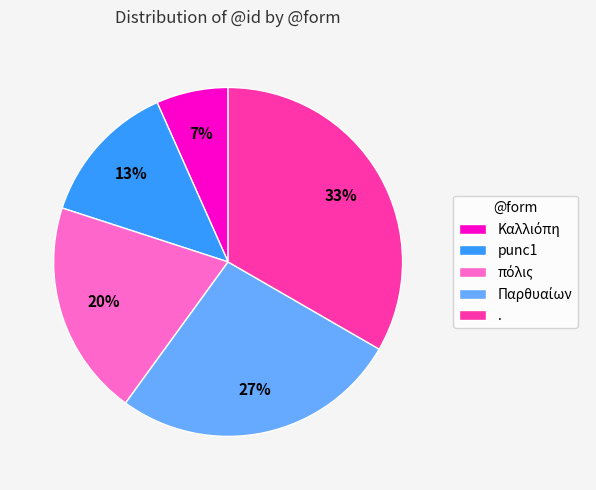

To the nearest percent, what is the average slice percentage?

20%